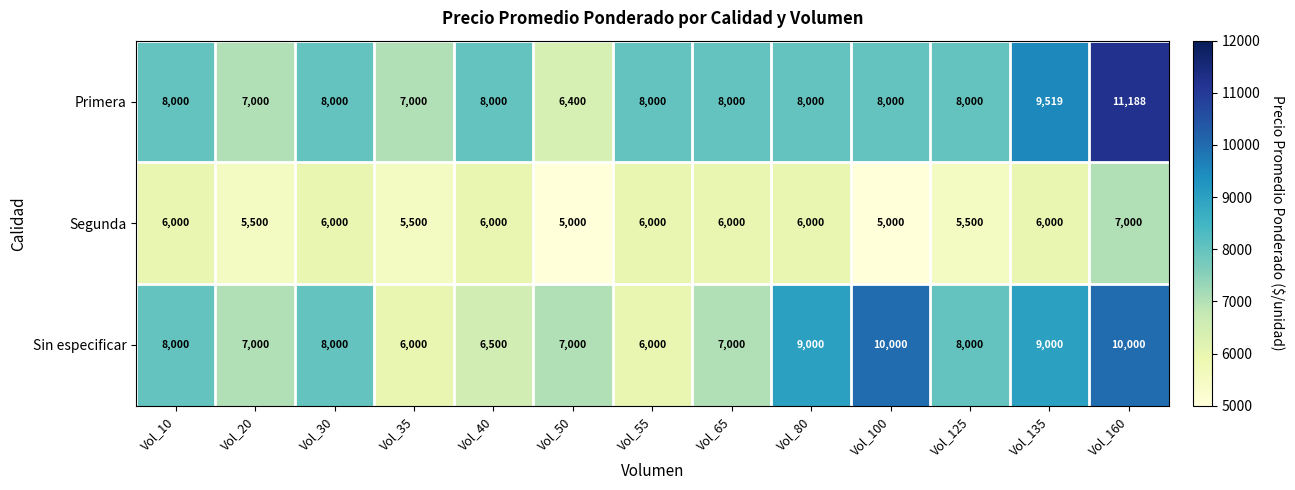

The value of Sin especificar at Vol_135 is 16019. True or false?

False